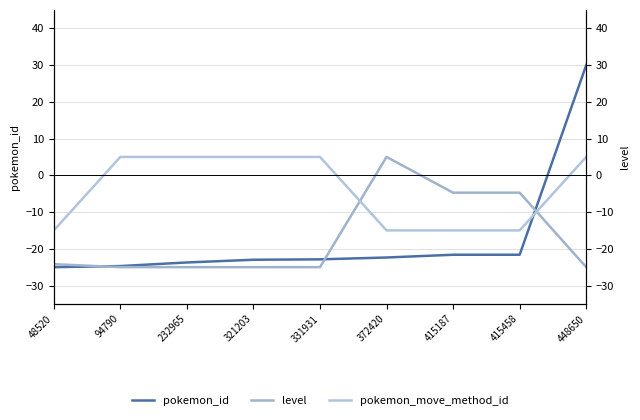

What is the approximate value of level at 48520?

-24.2